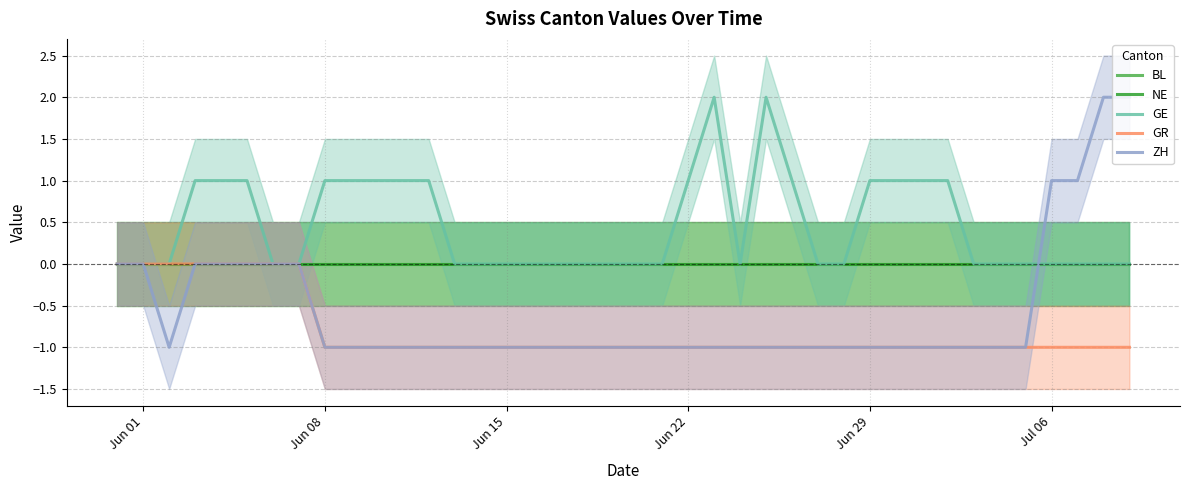

What is the value of the GR point at the 24th from the left?

-1